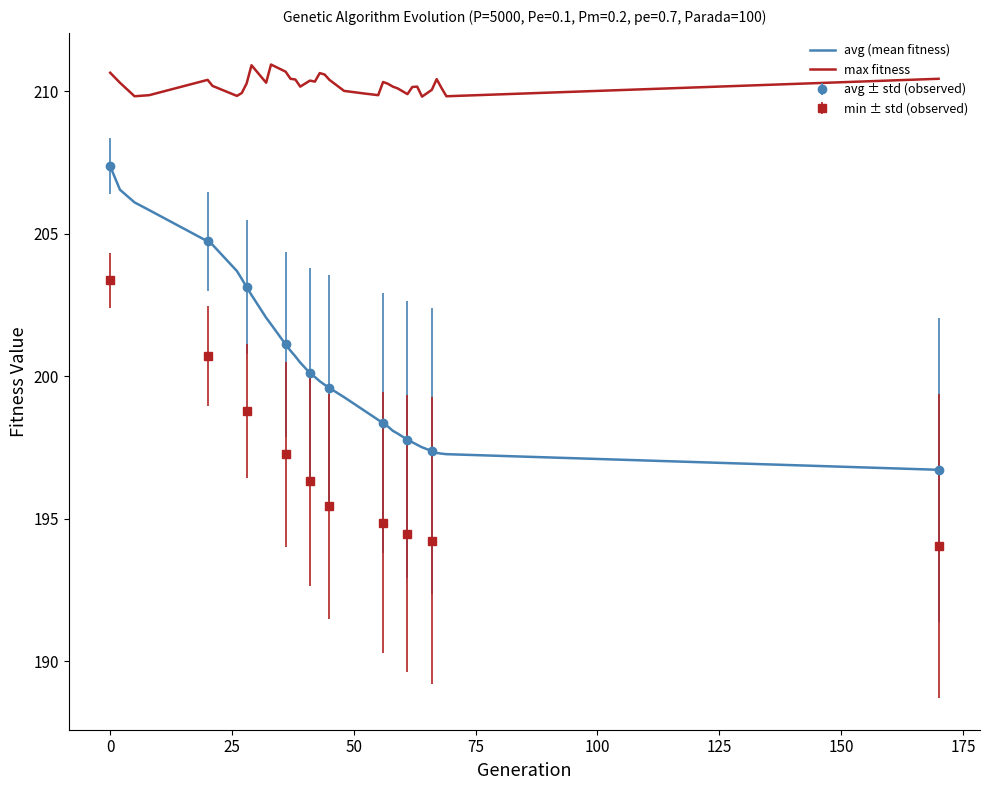

What is the maximum value for avg (mean fitness)?

207.4